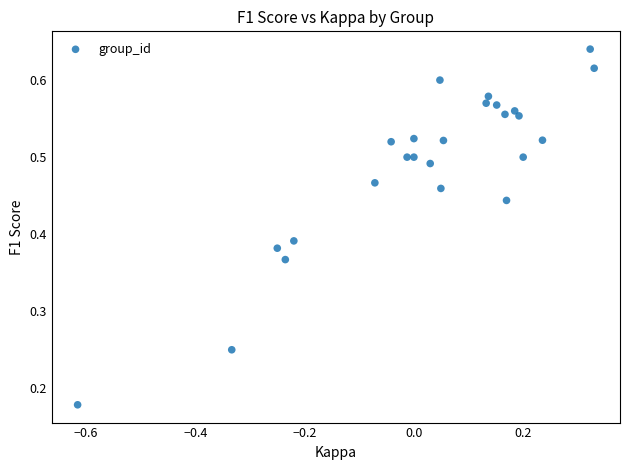

What is the range of X values (max minus min)?

0.9